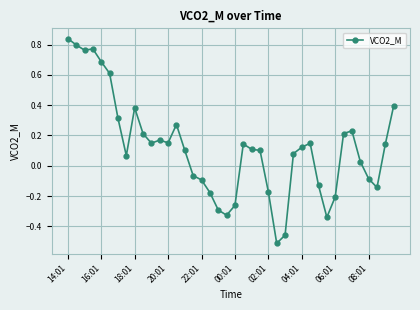

What is the sum of all values?

4.7